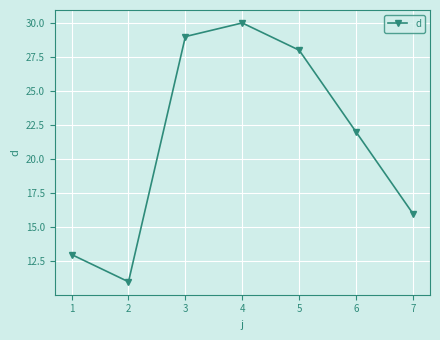

Read the value at 2, to the nearest 5.

10